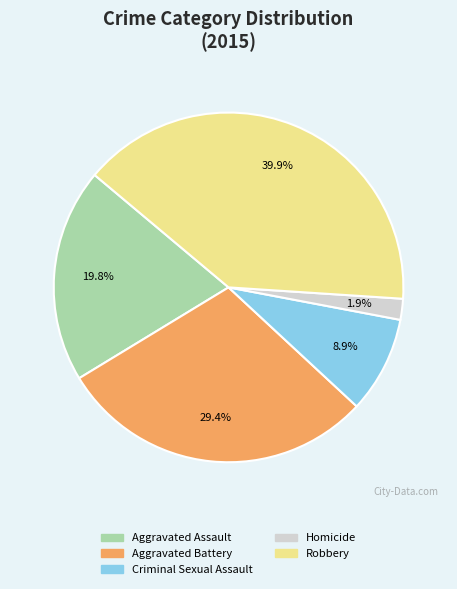

Count the number of slices in the pie.

5